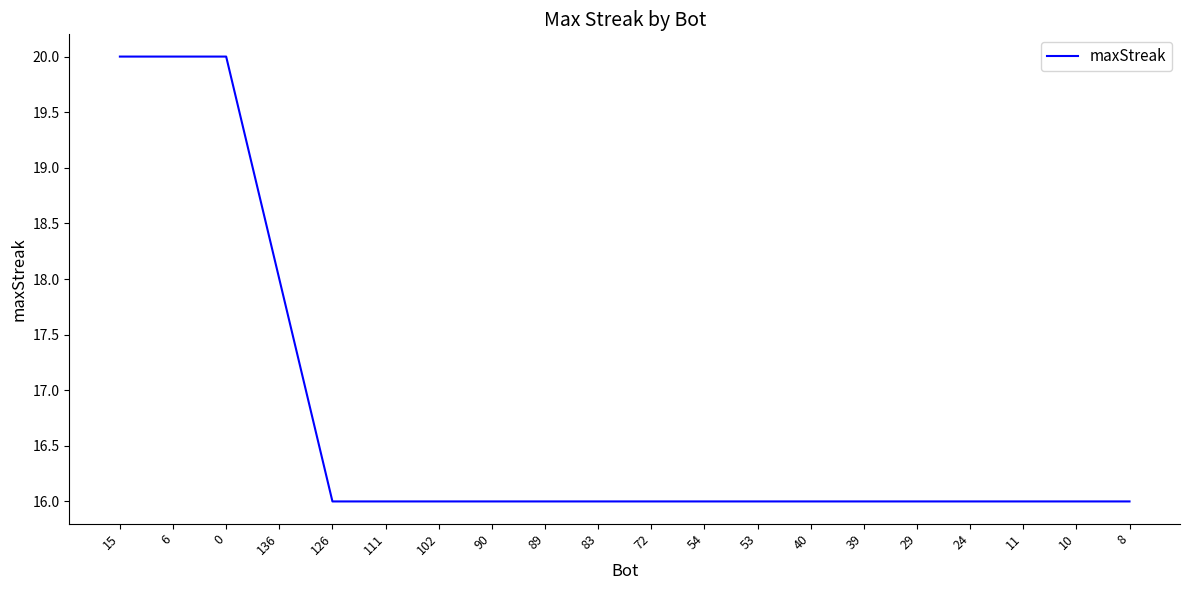

The value at 72 is 28. True or false?

False